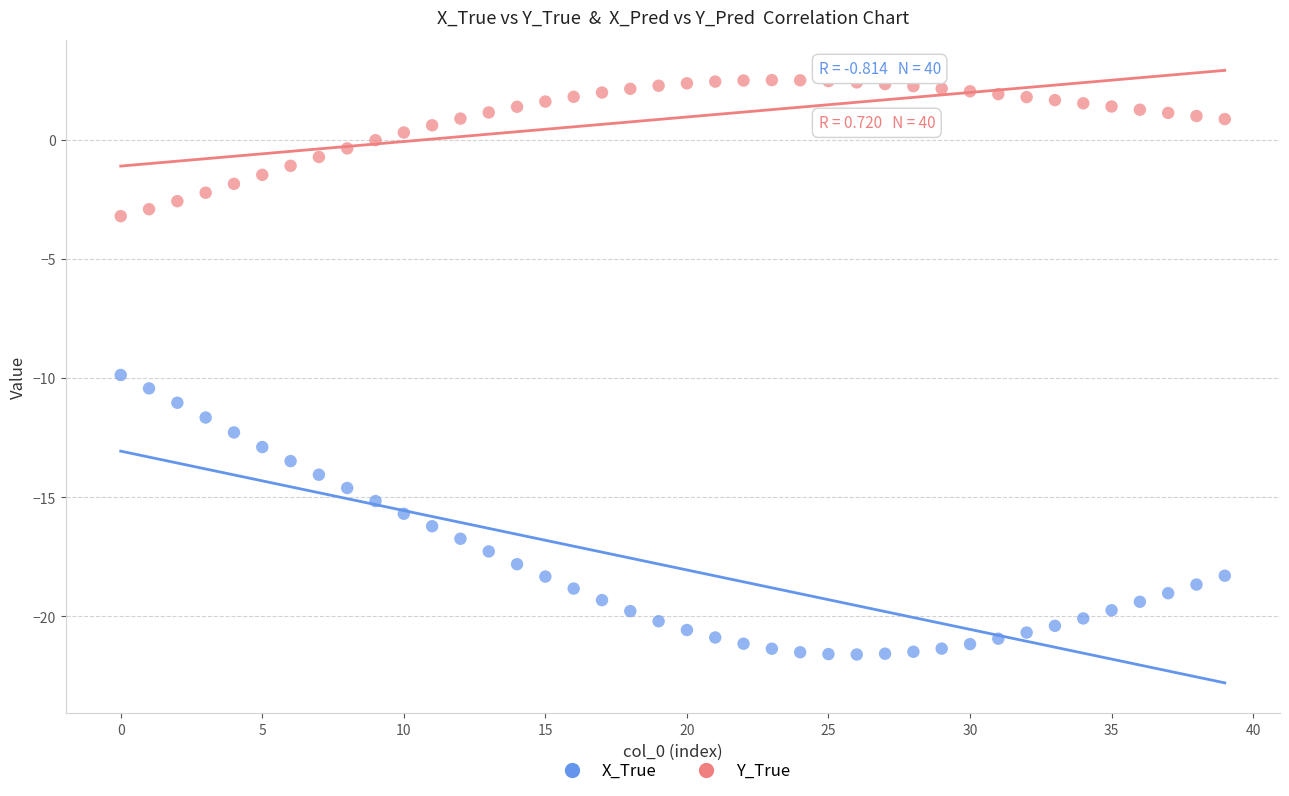

Across all data points, what is the range of Y values (max minus min)?

24.1